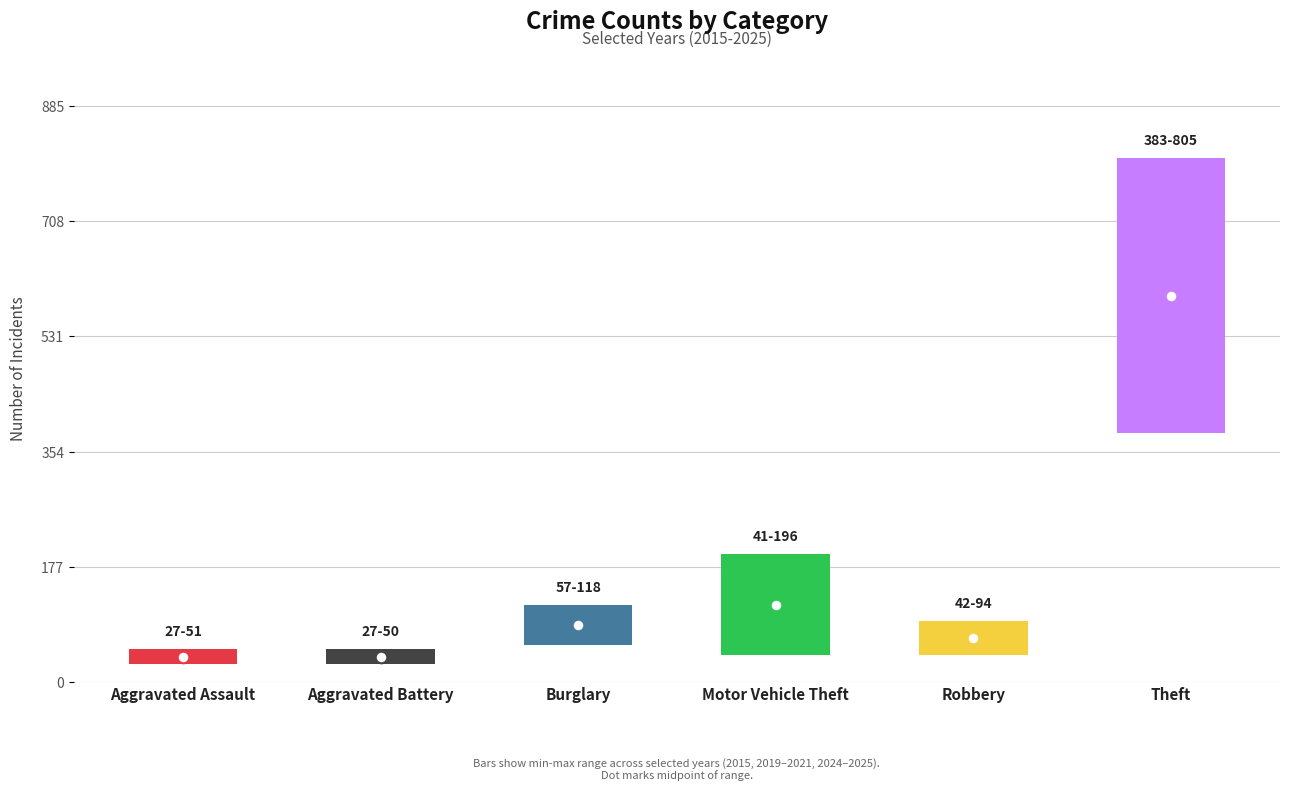

At how many categories does at least one series exceed 55?

4